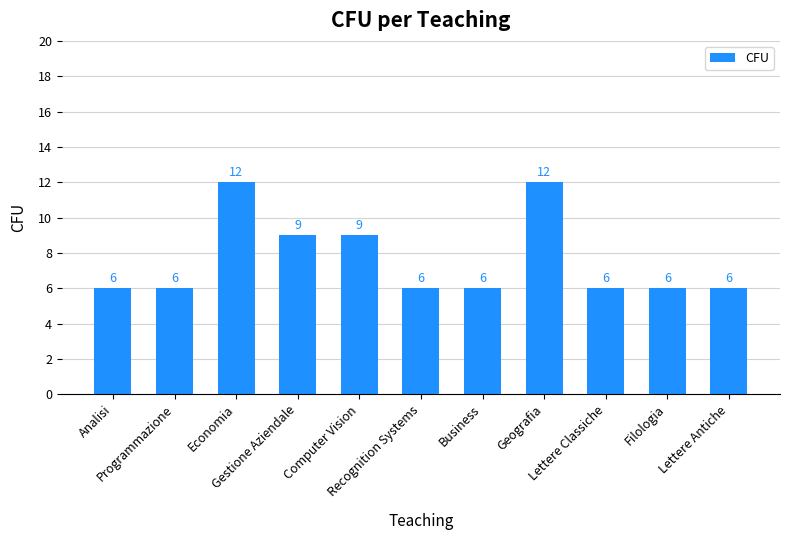

What is the sum of the values at Geografia and Gestione Aziendale?

21